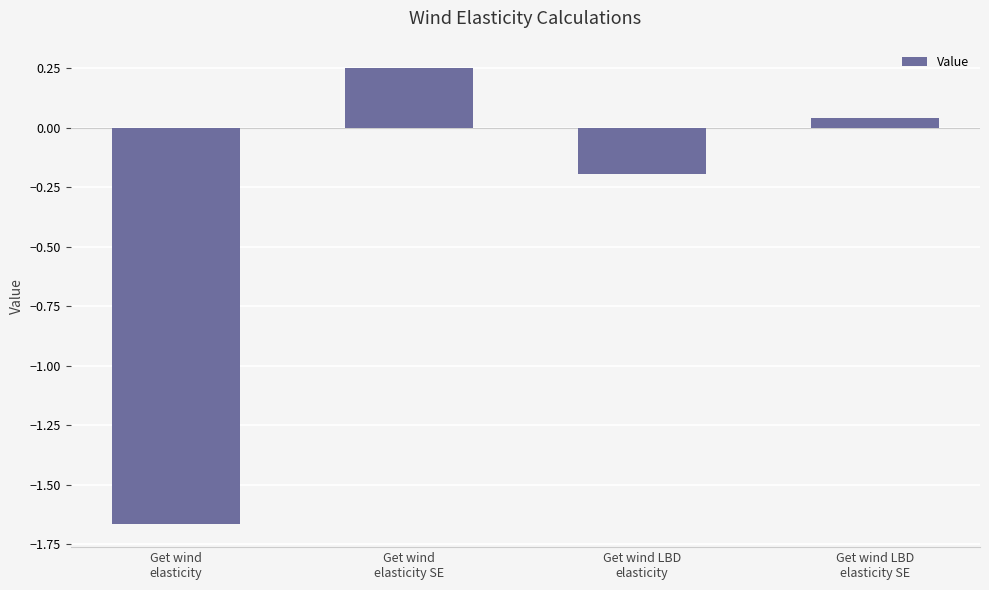

What is the change in value from Get wind
elasticity to Get wind LBD
elasticity?

+1.5